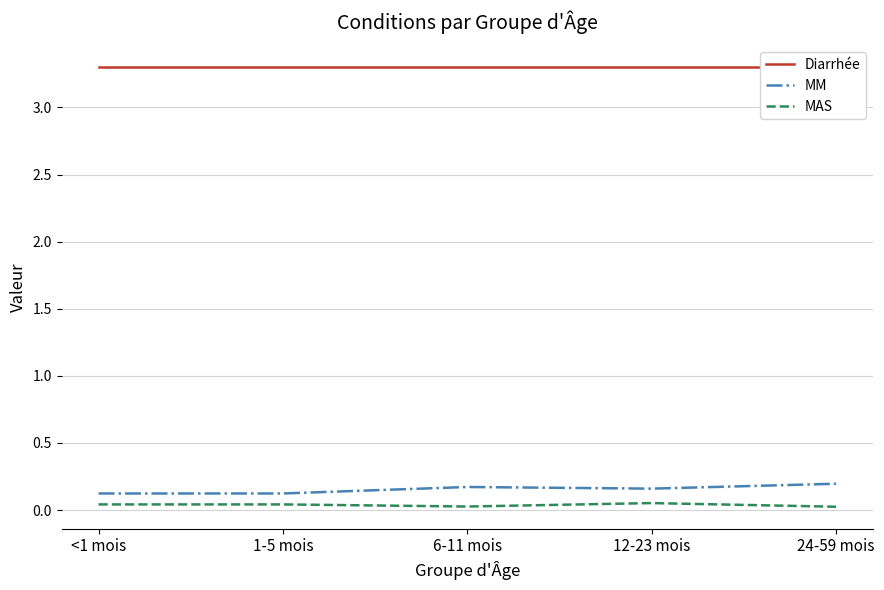

True or false: MAS and MM intersect in this chart.

False